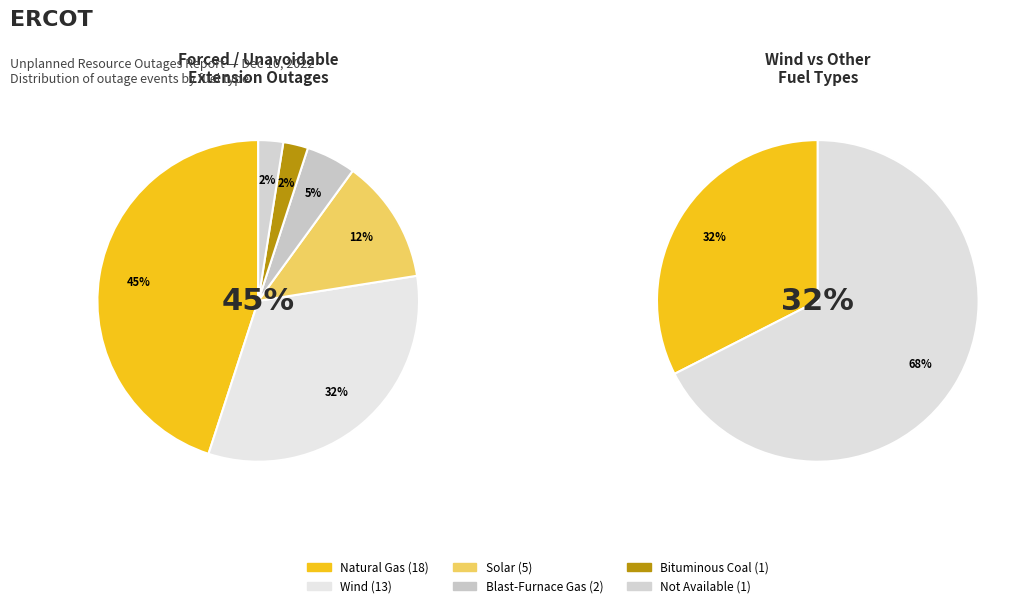

True or false: Natural Gas accounts for 49% of the total.

False